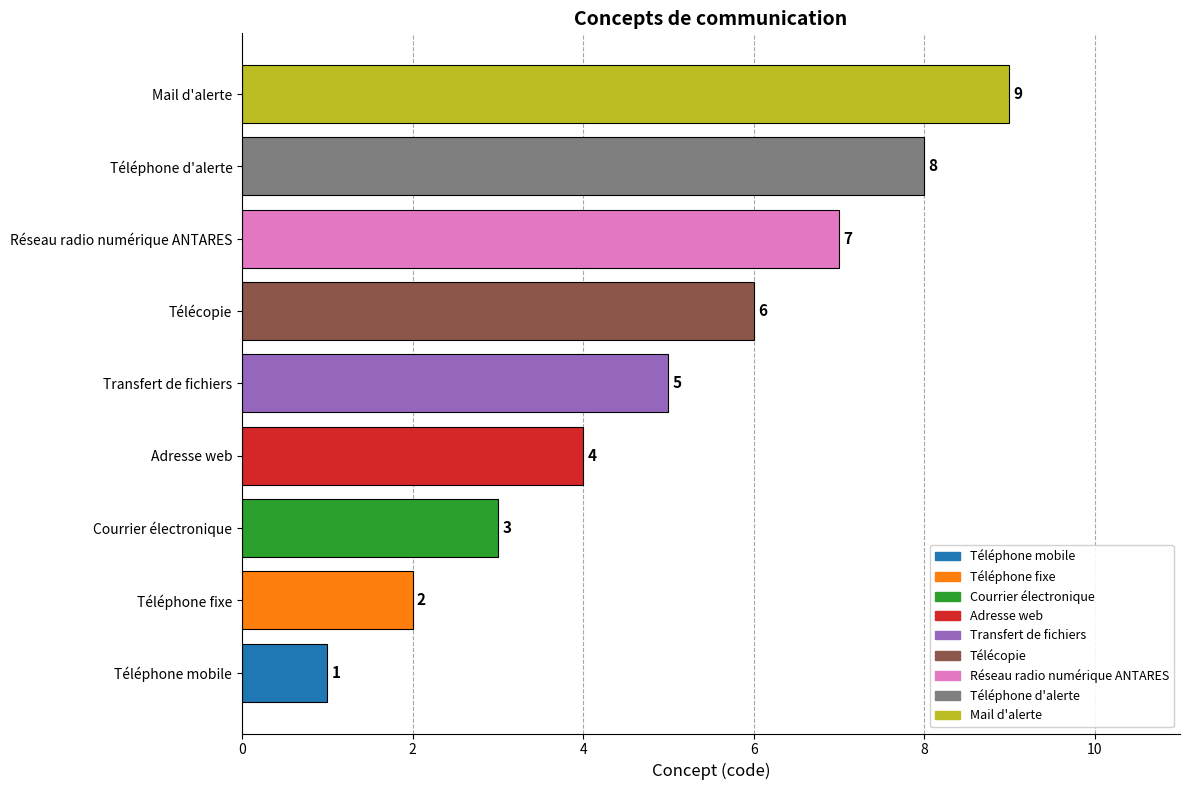

How many categories are shown in the chart?

9